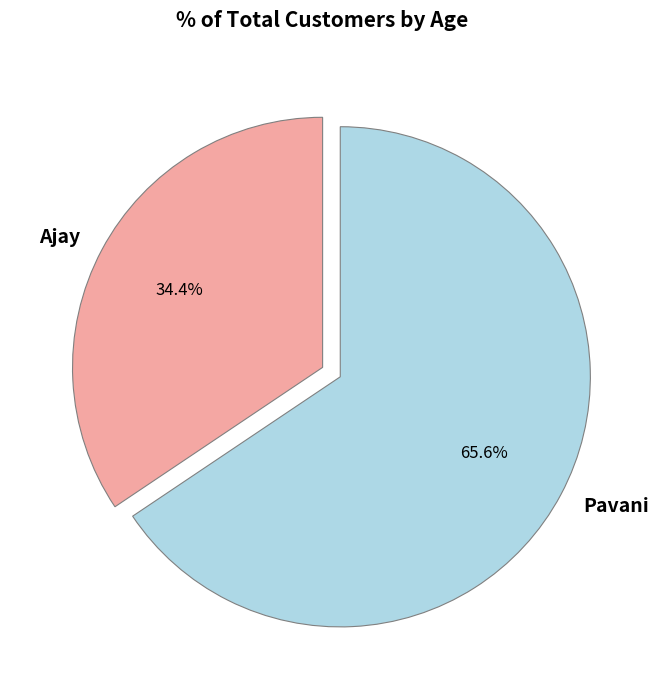

What is the ratio of the value at Ajay to the value at Pavani?

0.5